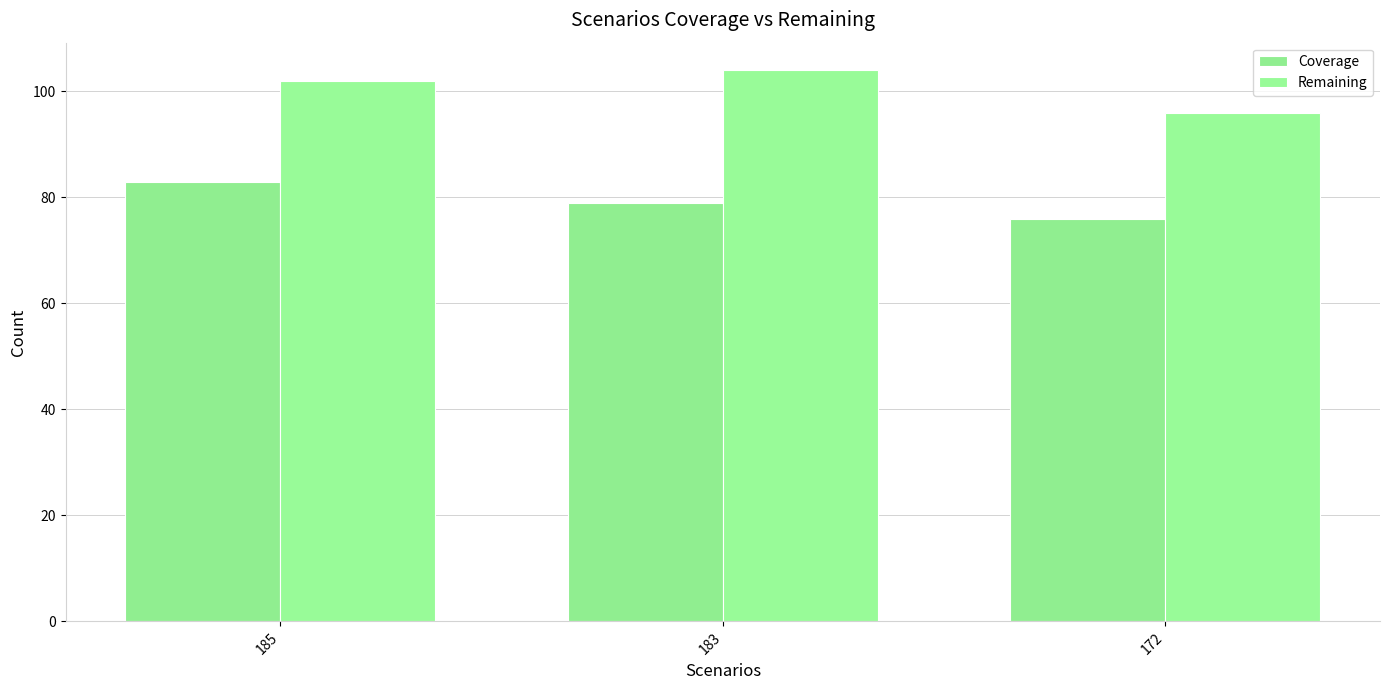

What are all the series names shown in the legend?

Coverage, Remaining